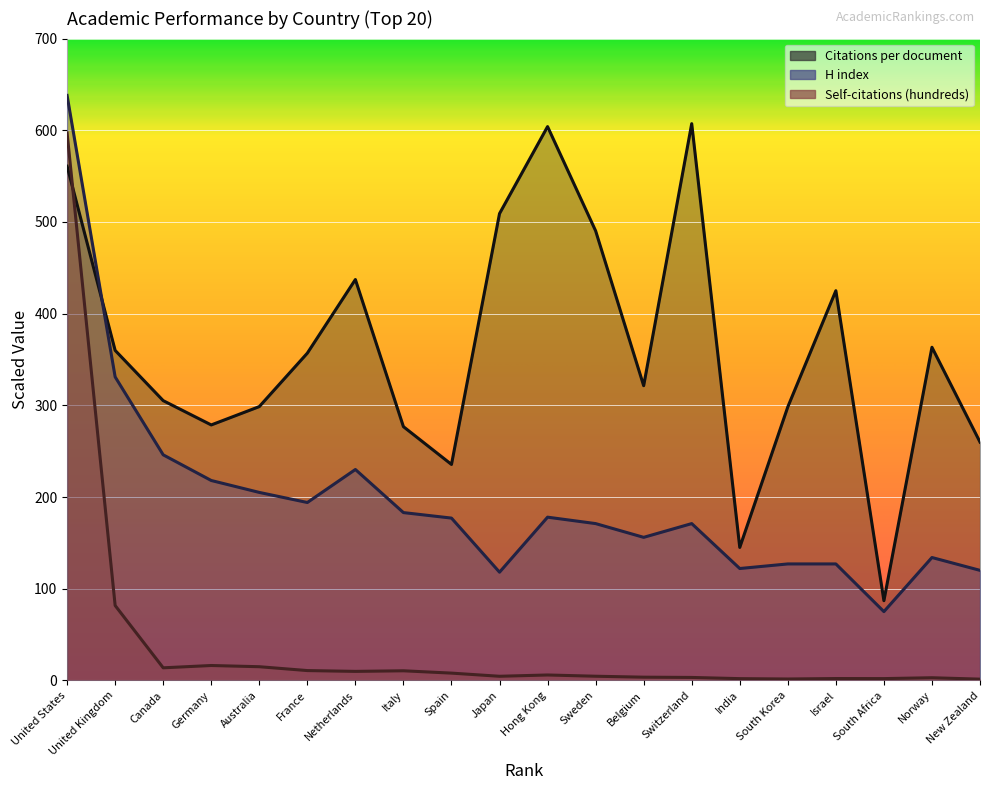

Which series has the largest total across all categories?

Citations per document